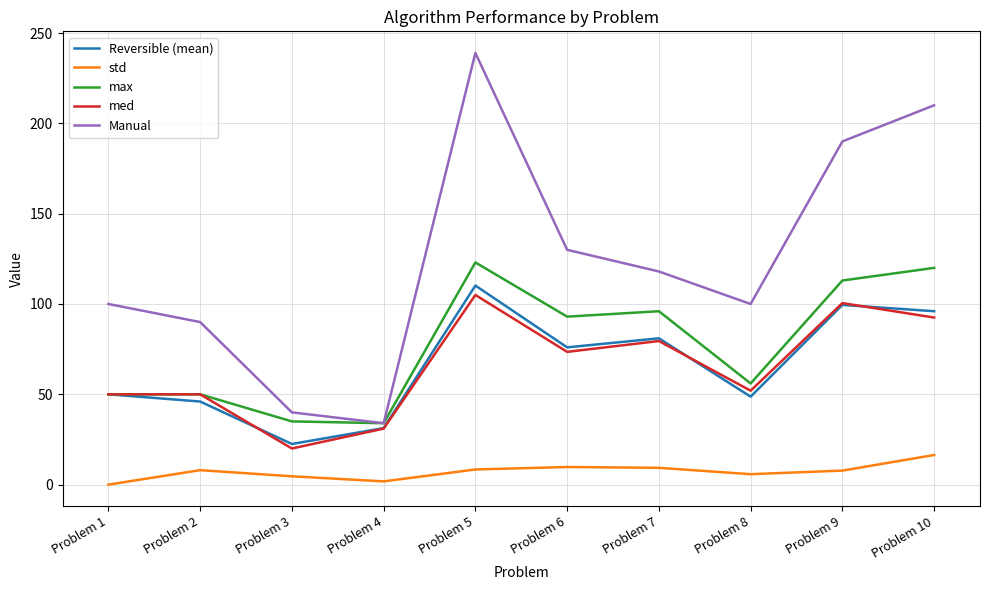

What is the sum of all max values?

770.0